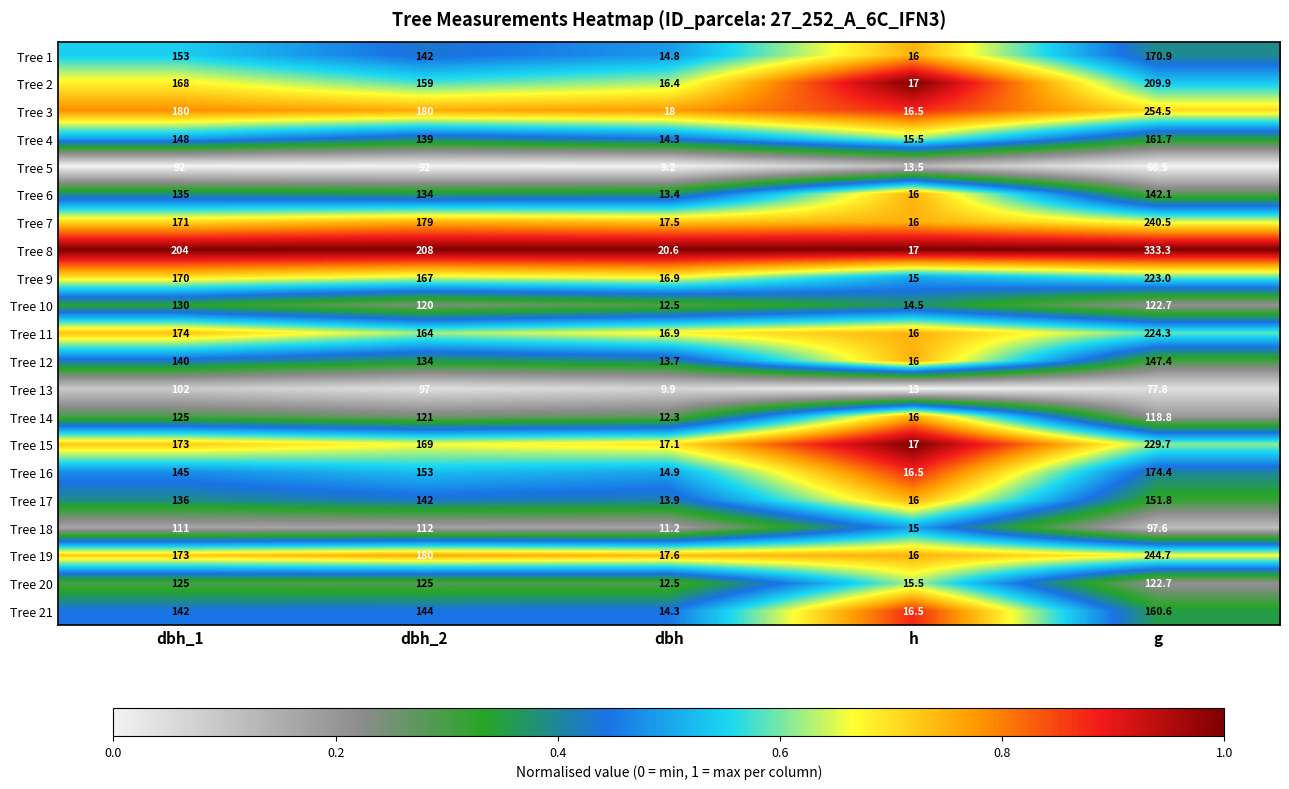

What is the sum of the Tree 11 values at dbh_2 and dbh_1?

338.0